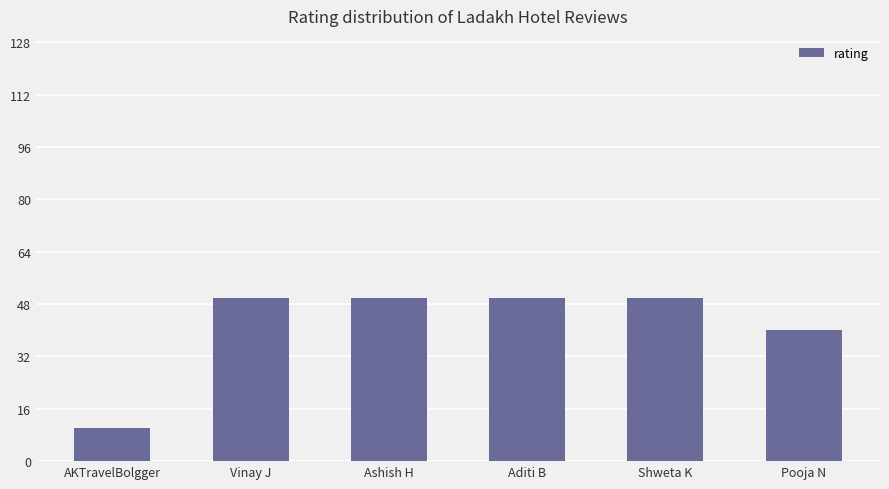

Does the chart contain stacked bars?

No